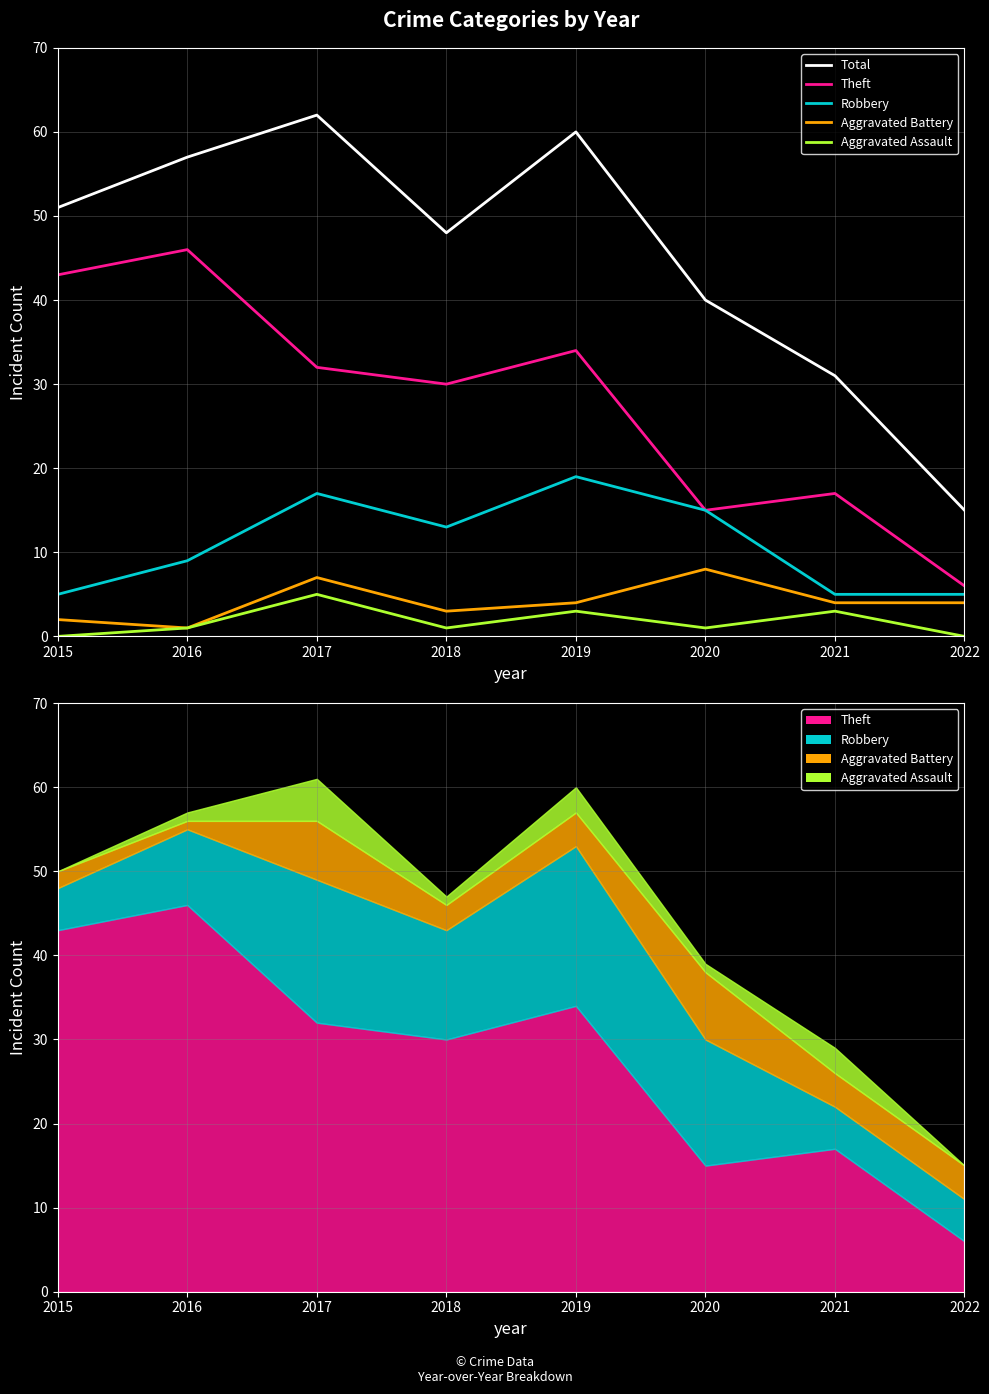

Where is the first local maximum for Total?

2017